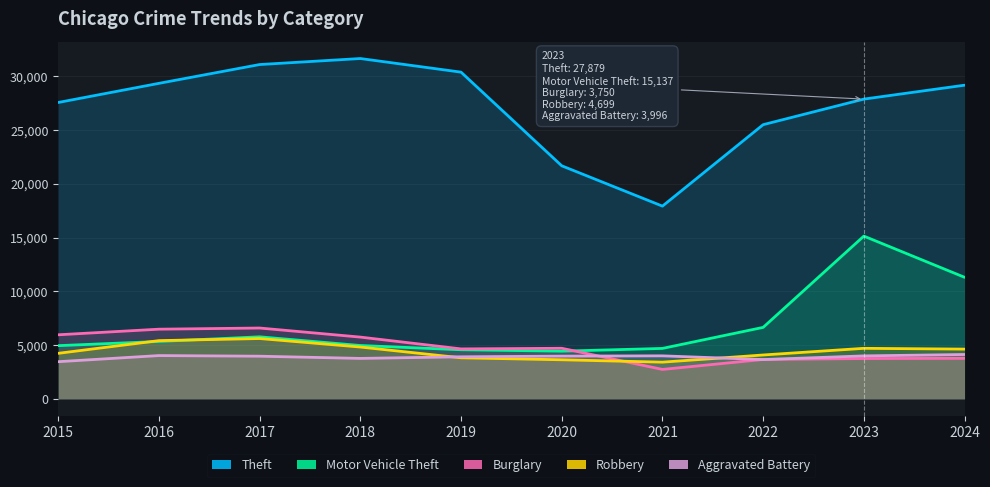

What is the value of the Robbery point at the 3rd from the left?

5610